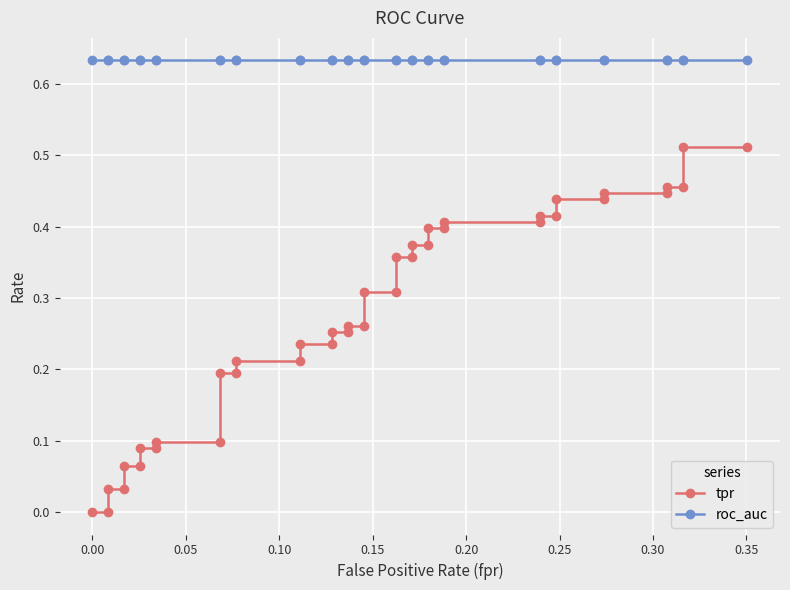

What are all the series names shown in the legend?

tpr, roc_auc